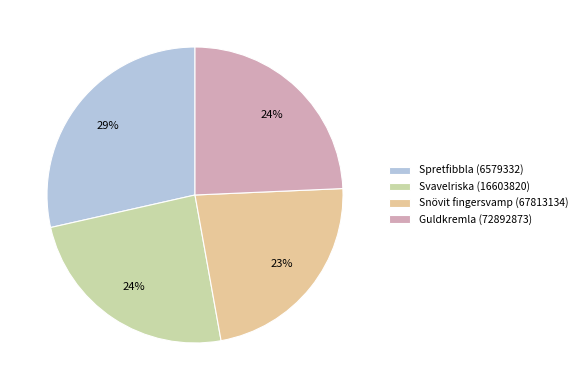

Which has a higher value, Snövit fingersvamp (67813134) or Spretfibbla (6579332)?

Spretfibbla (6579332)